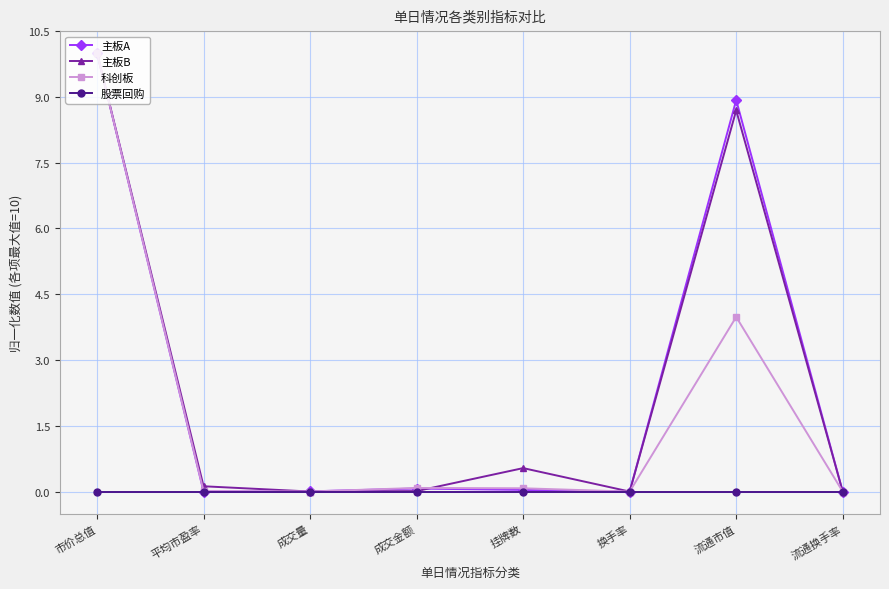

Between 平均市盈率 and 流通市值, which series saw the biggest shift?

主板A